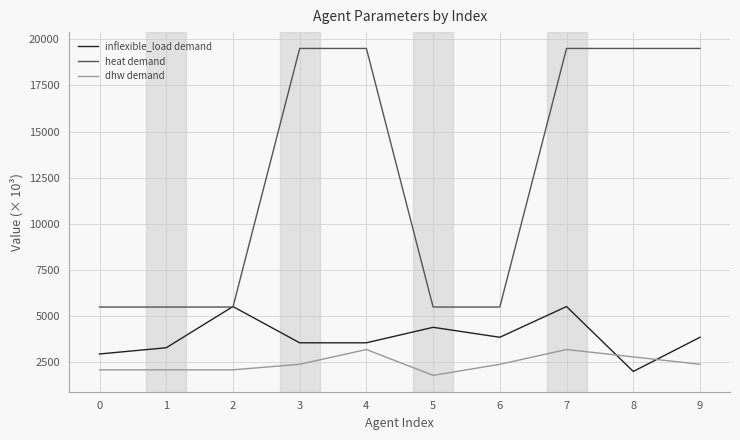

Which series has the largest total across all categories?

heat demand